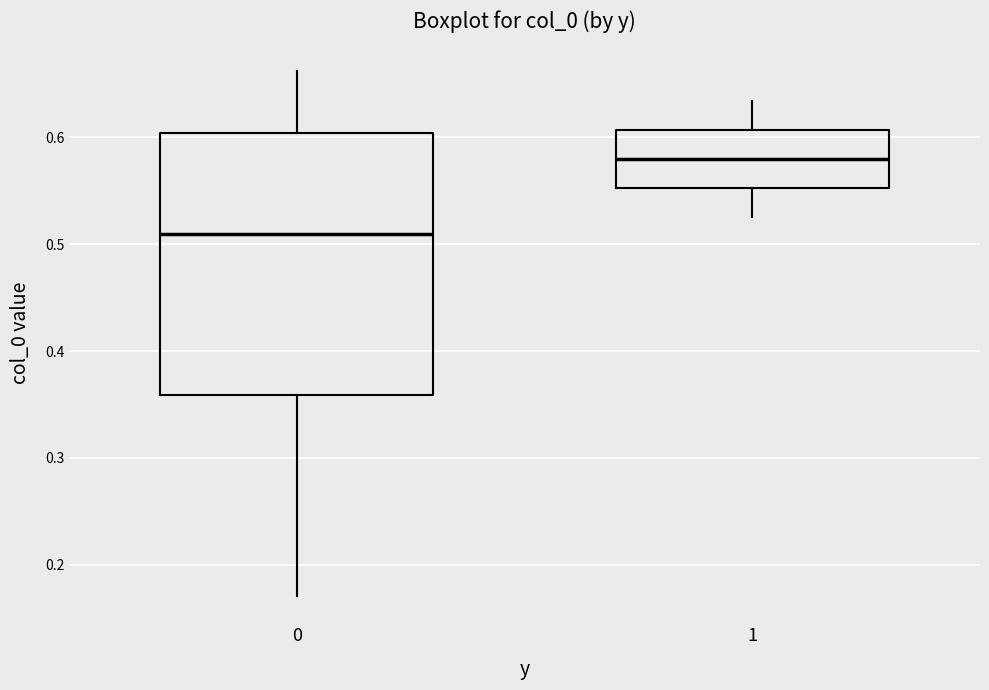

Which box's median line is the highest?

1